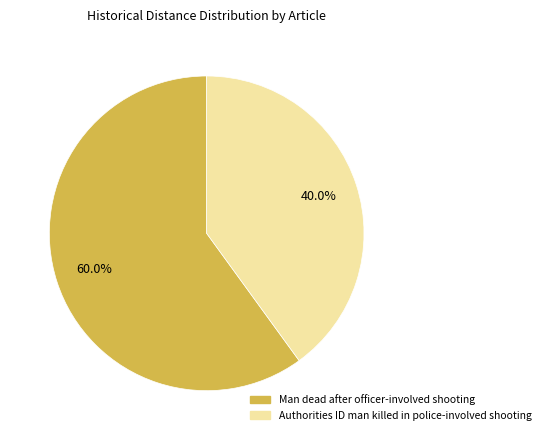

Rank the categories by value from highest to lowest.

Man dead after officer-involved shooting, Authorities ID man killed in police-involved shooting